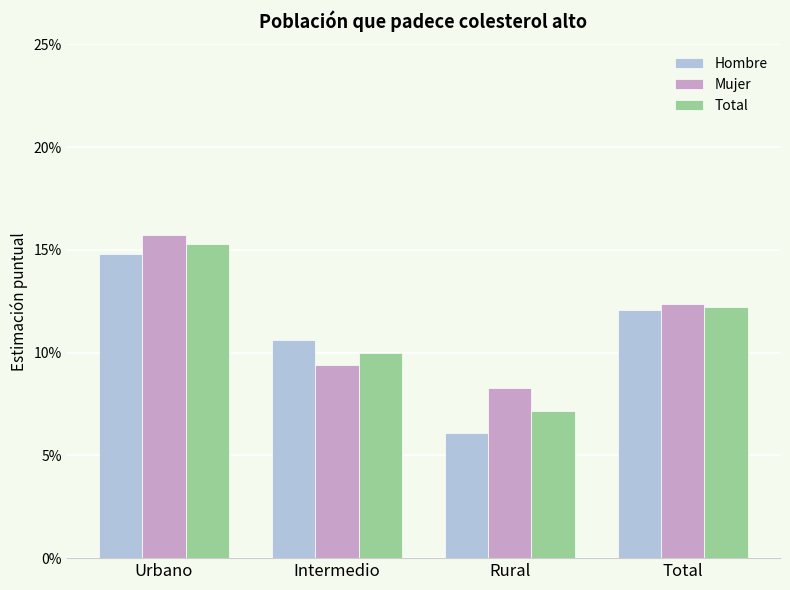

What is the label of the 4th bar from the left?

Total